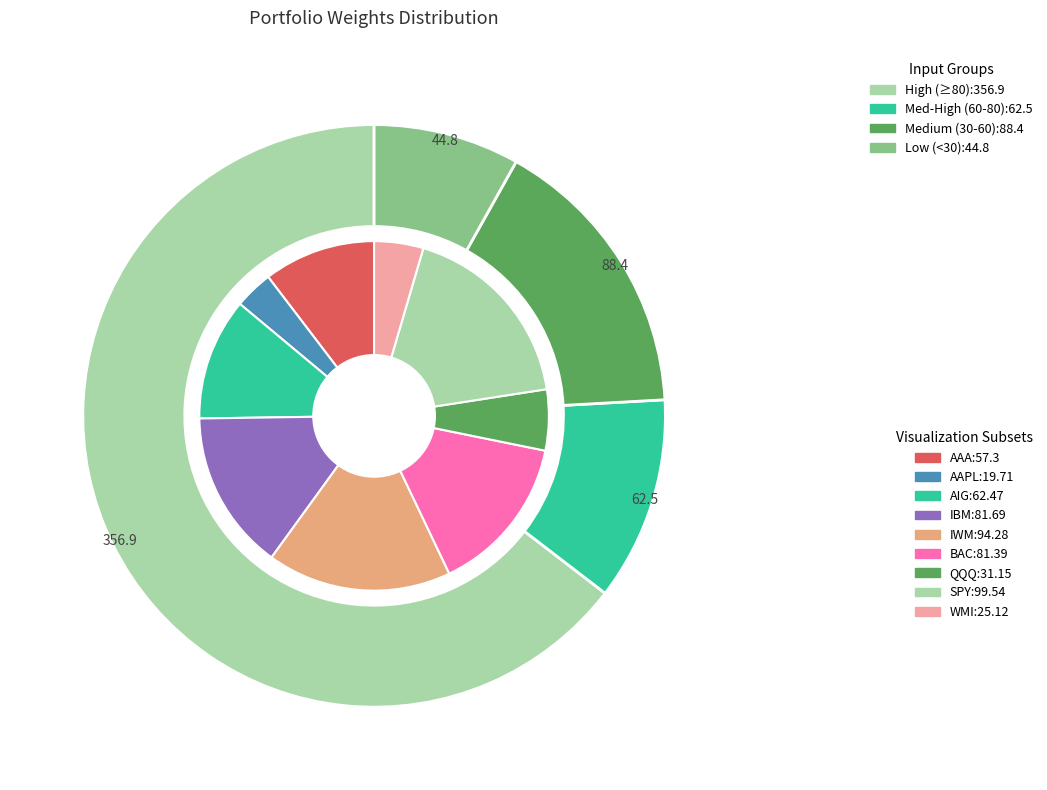

Rank the categories by value from highest to lowest.

SPY, IWM, IBM, BAC, AIG, AAA, QQQ, WMI, AAPL